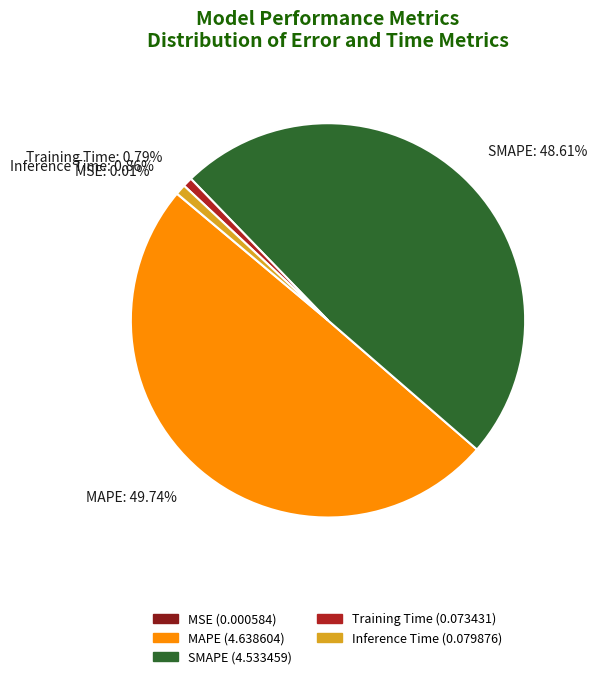

Does Inference Time represent more than half of the total?

No